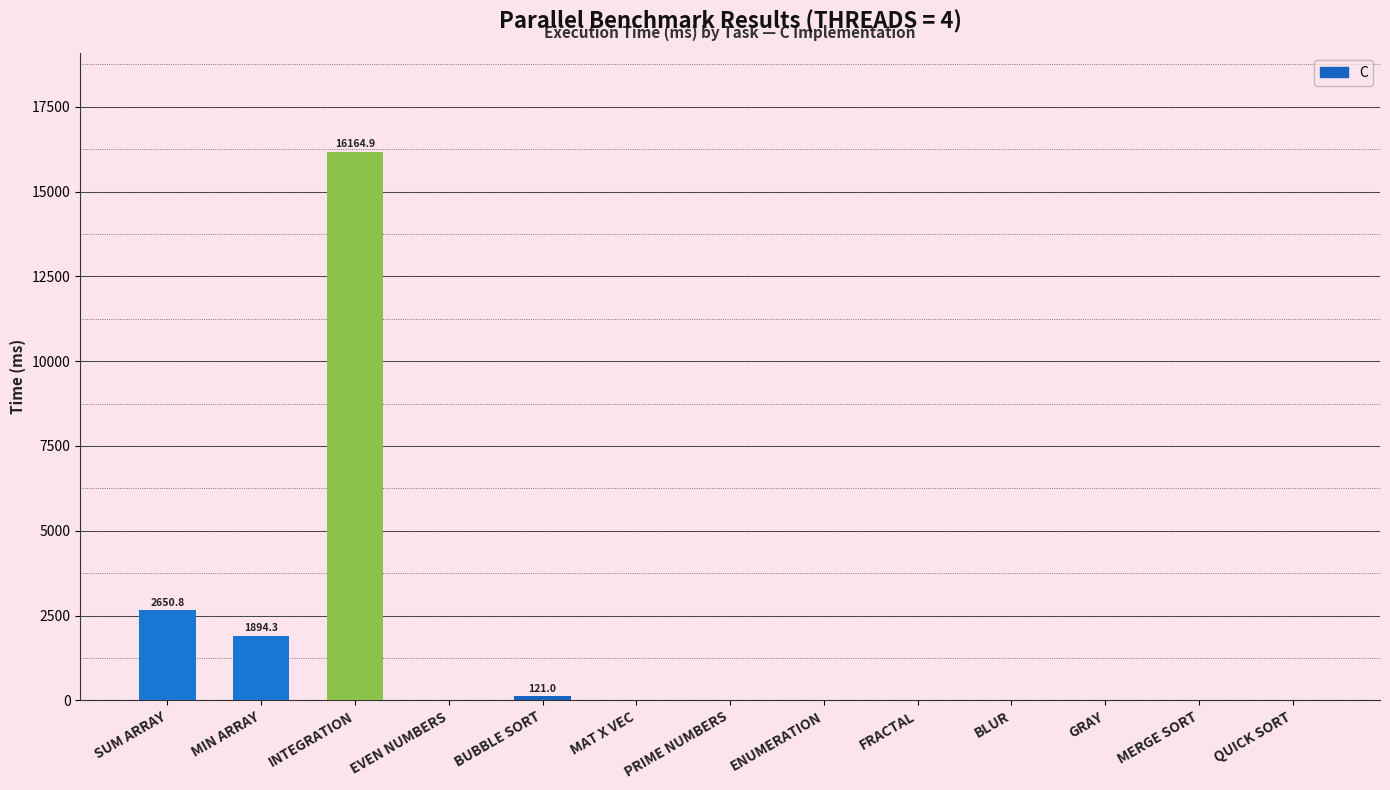

What is the change in value from SUM ARRAY to MAT X VEC?

-2650.8